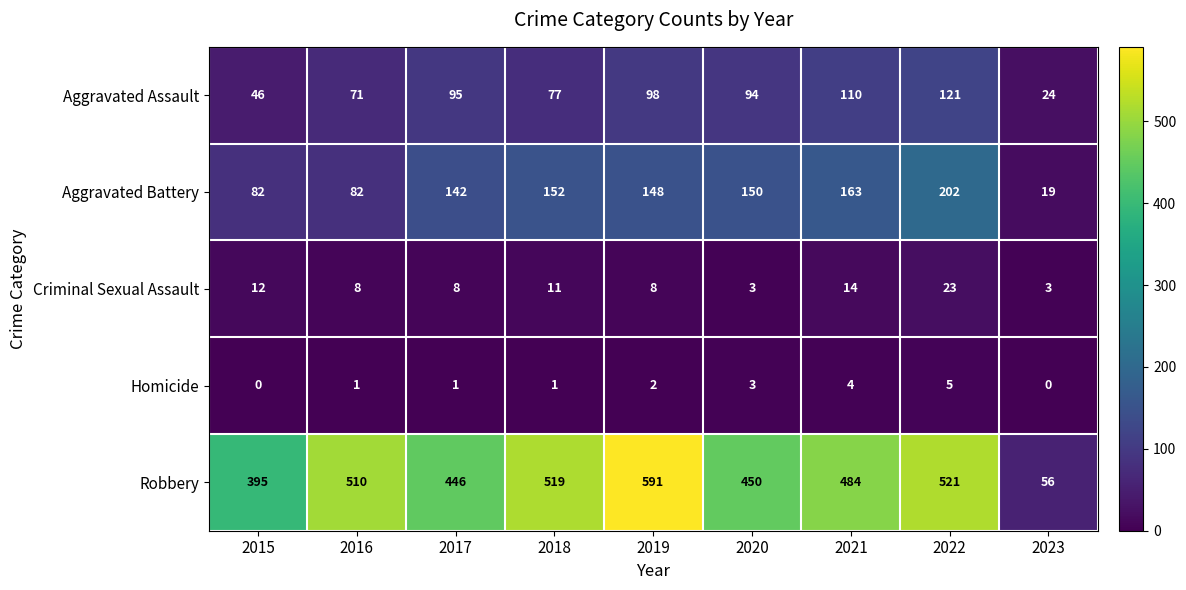

Where does the Robbery series first go above 484?

2016